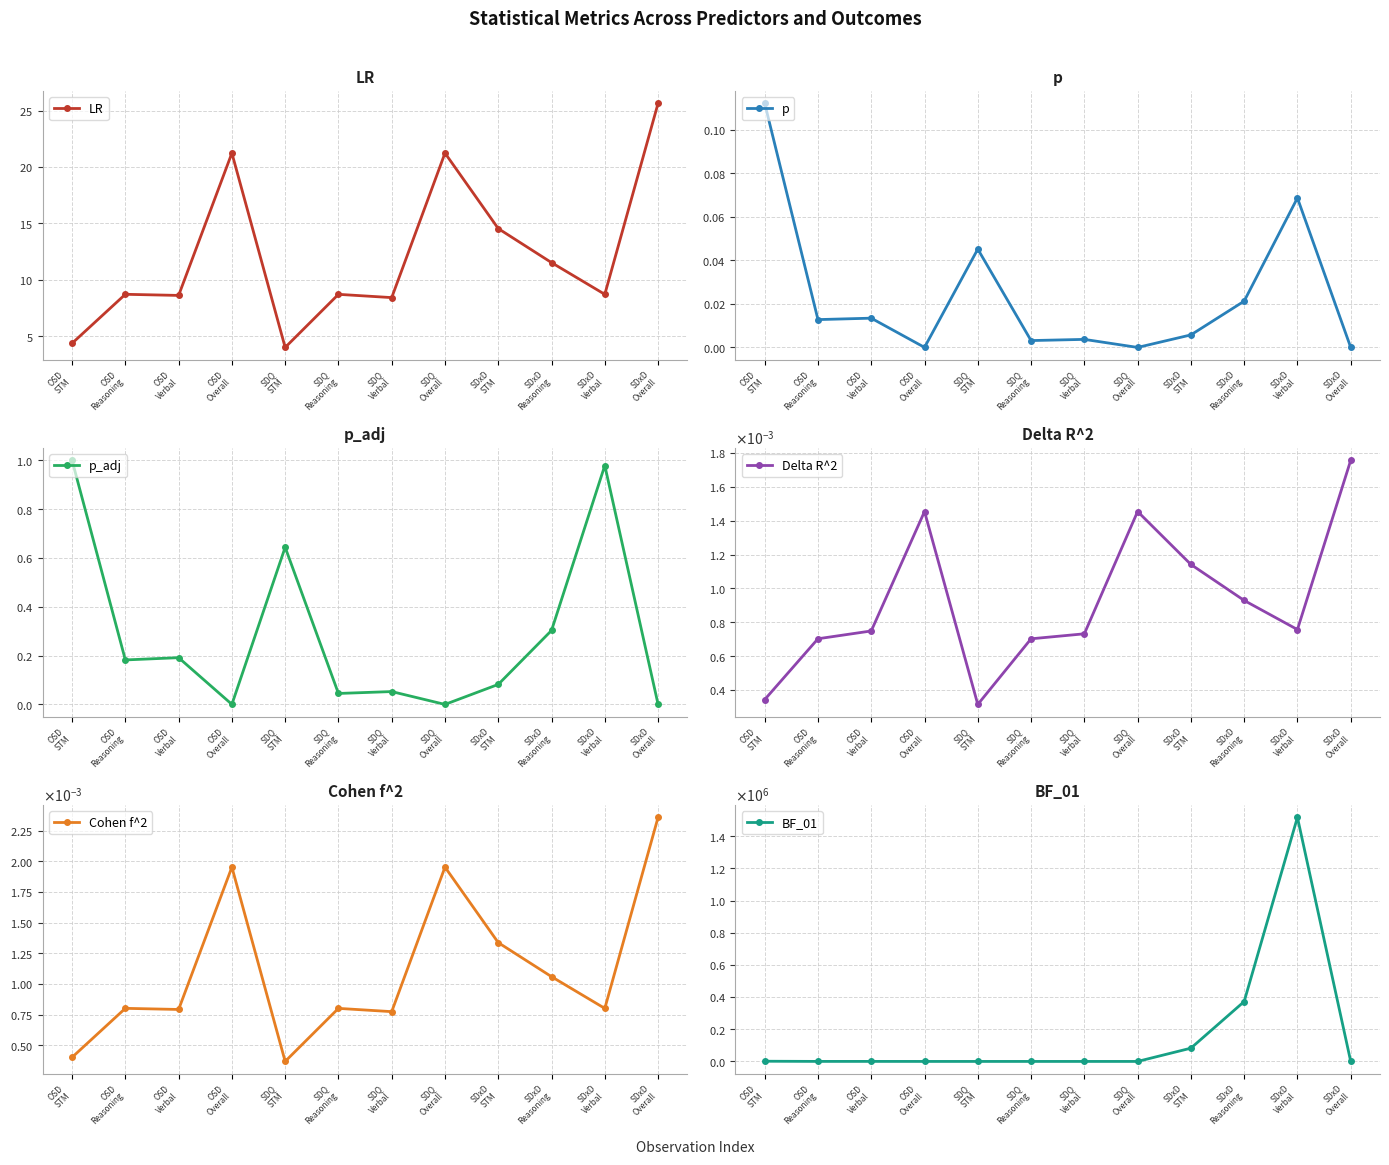

How many interior local valleys does the Delta R^2 series have?

2